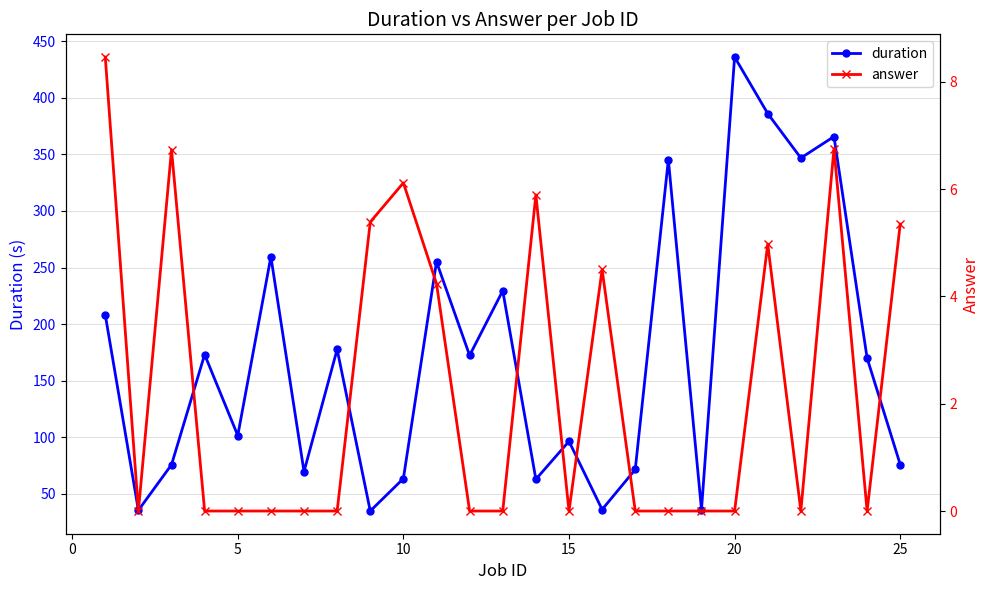

How many interior local valleys does the duration series have?

9